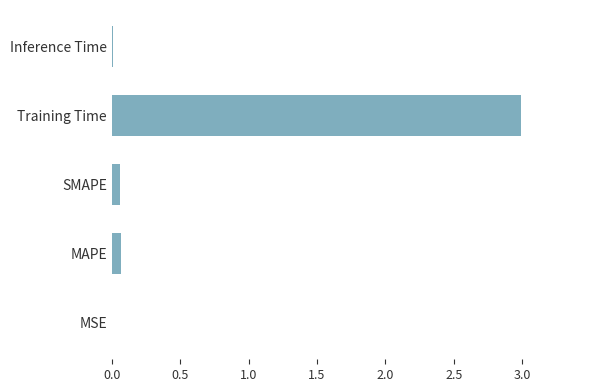

Which category has the highest value across all series?

Training Time